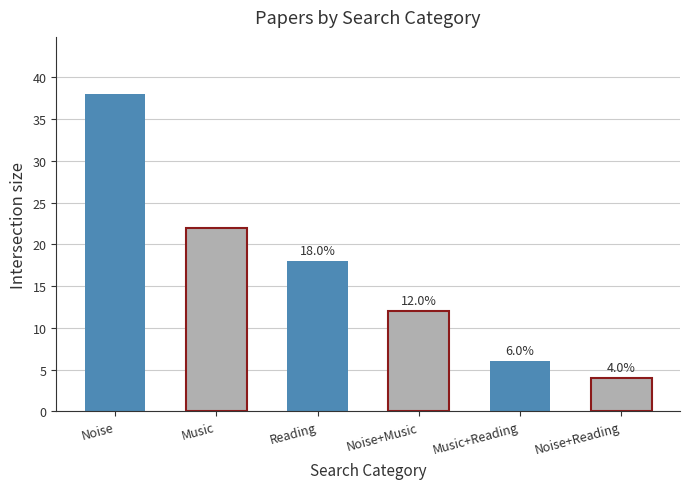

What is the label of the 6th bar from the right?

Noise